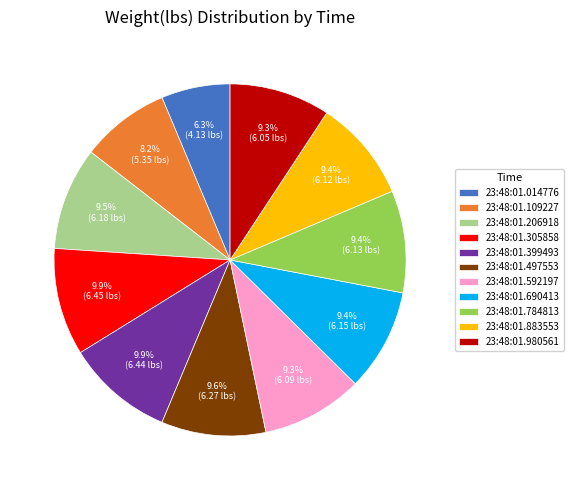

Which has a higher value, 23:48:01.014776 or 23:48:01.109227?

23:48:01.109227